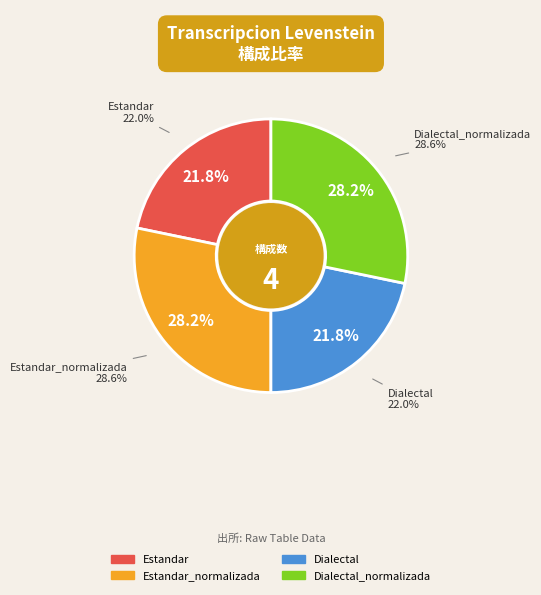

Is it true that Dialectal is 32% of the pie?

False